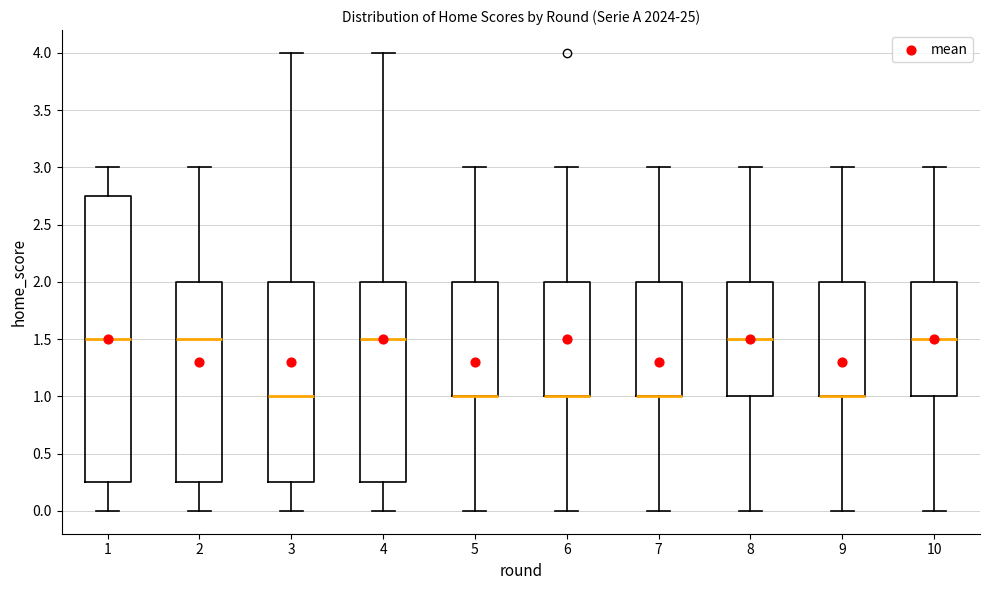

Where is the upper edge of the box at x = 5 on the y-axis? The values are not printed on the chart, so give them approximately, as read against the axis.

2.00